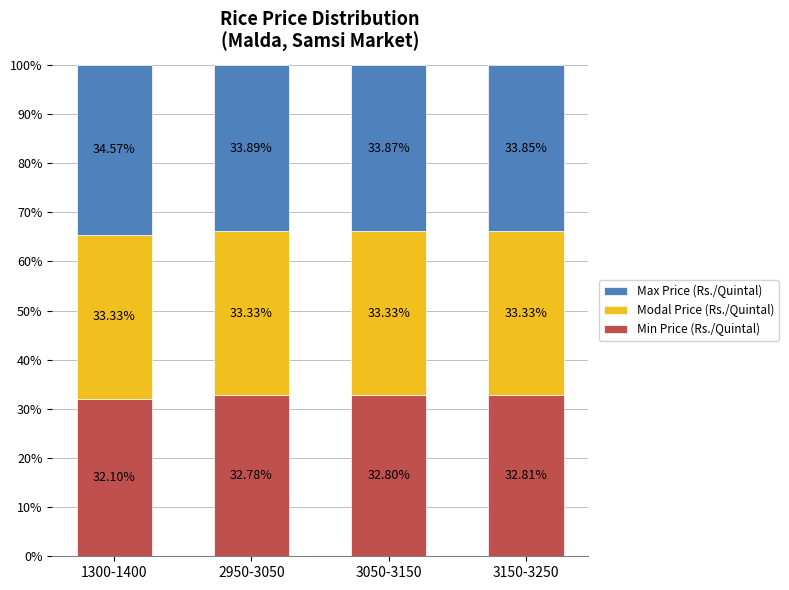

What is the total value across all series at 2950-3050?

100.0